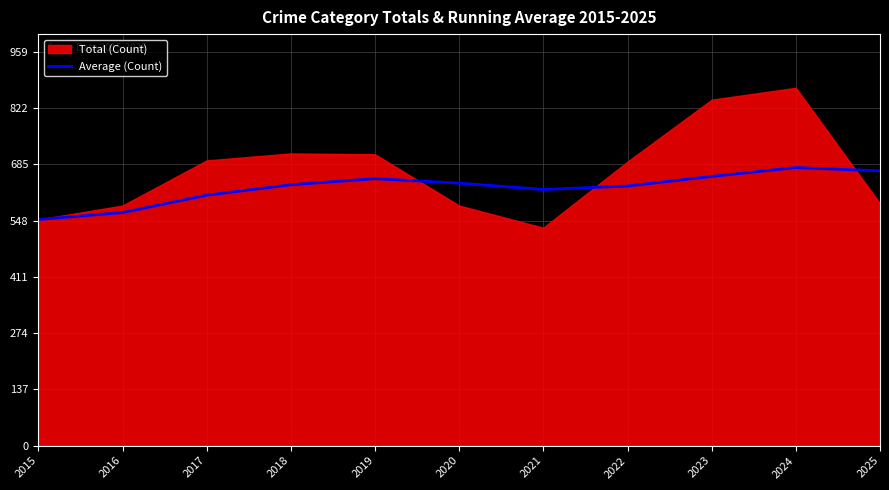

The chart shows a value of 1010.7 at 2016. True or false?

False